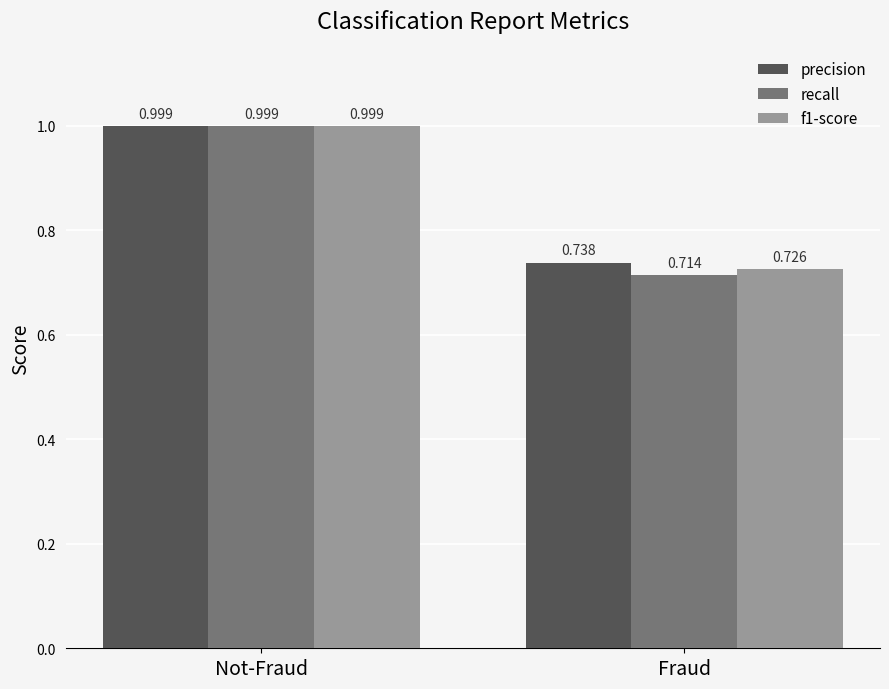

Which category has the highest value across all series?

Not-Fraud